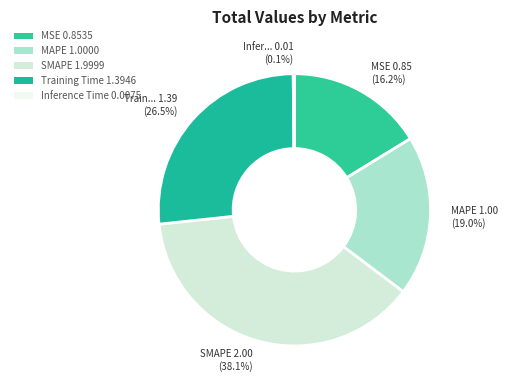

Which category has the smallest portion of the pie?

Inference Time